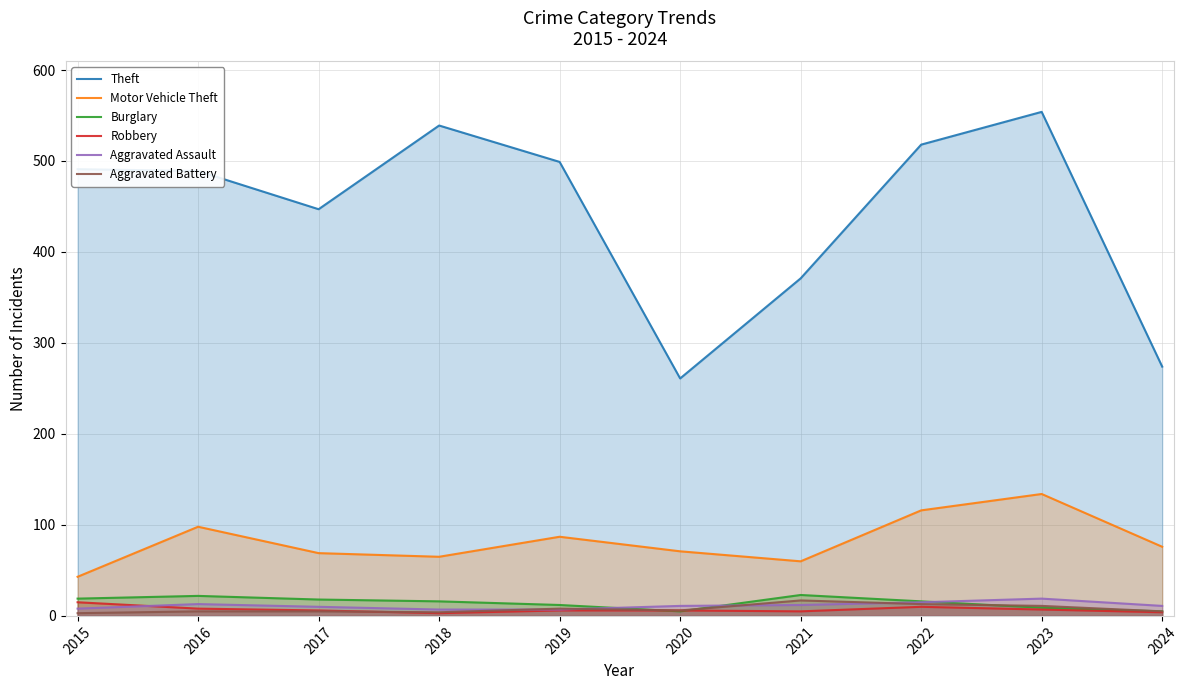

What is the maximum value for Aggravated Battery?

17